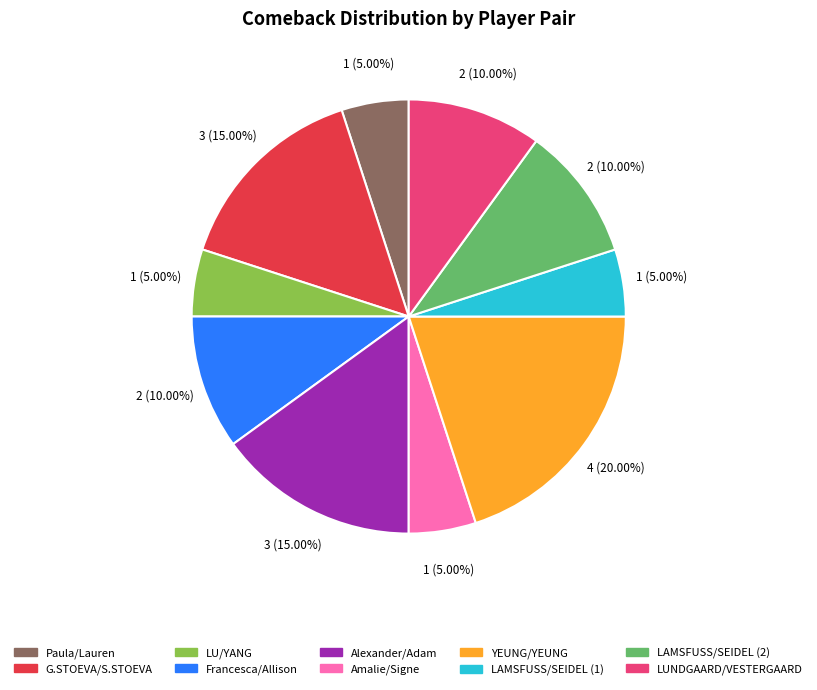

To the nearest percent, what is the average slice percentage?

10%